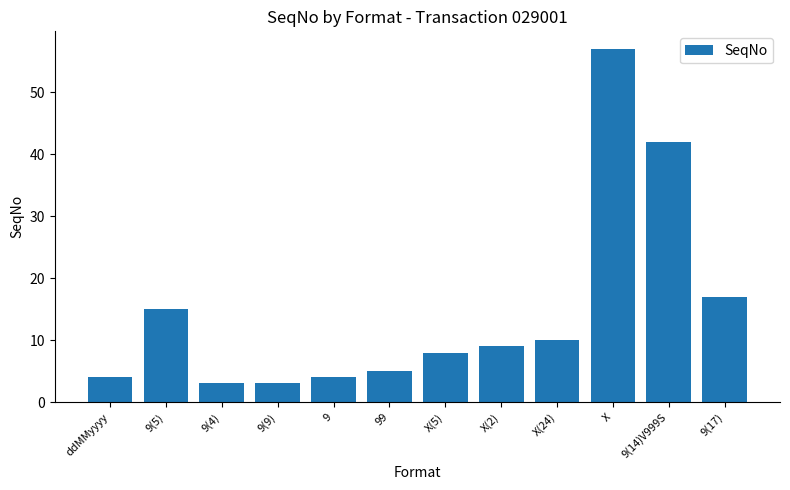

What is the label of the 5th bar from the left?

9